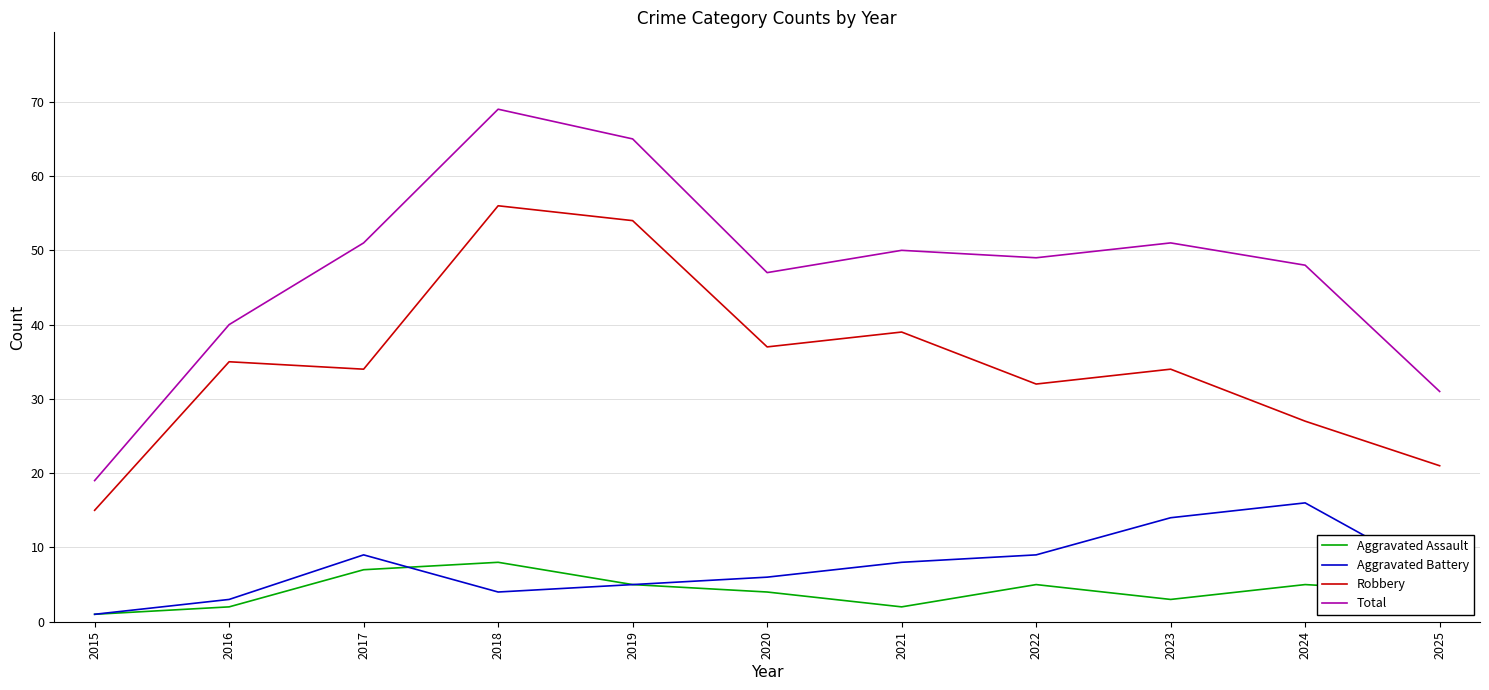

What is the spread (max minus min) of values at 2017?

44